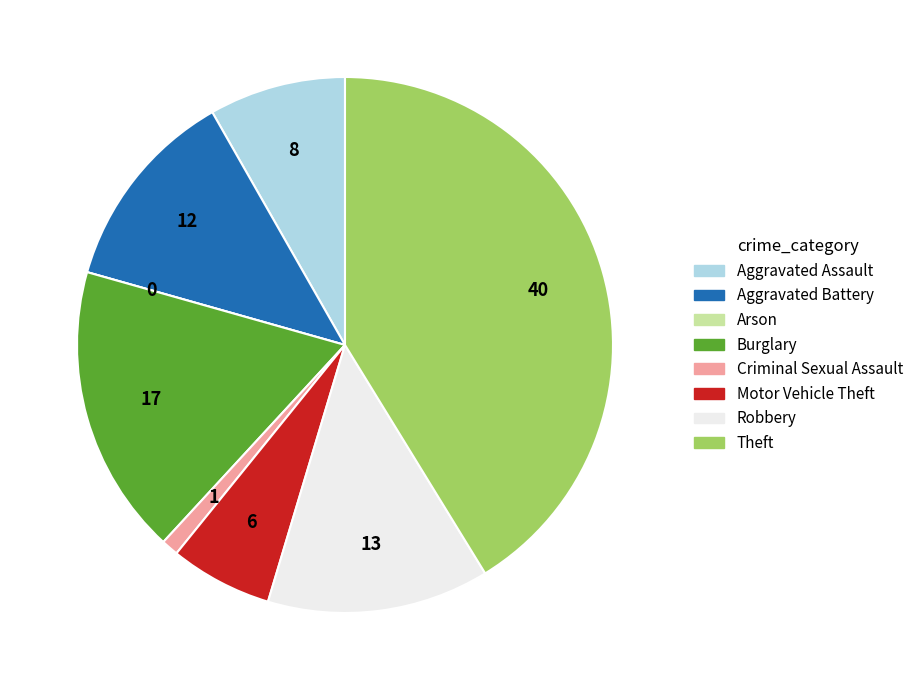

Combined, do Burglary and Theft account for over 50%?

Yes